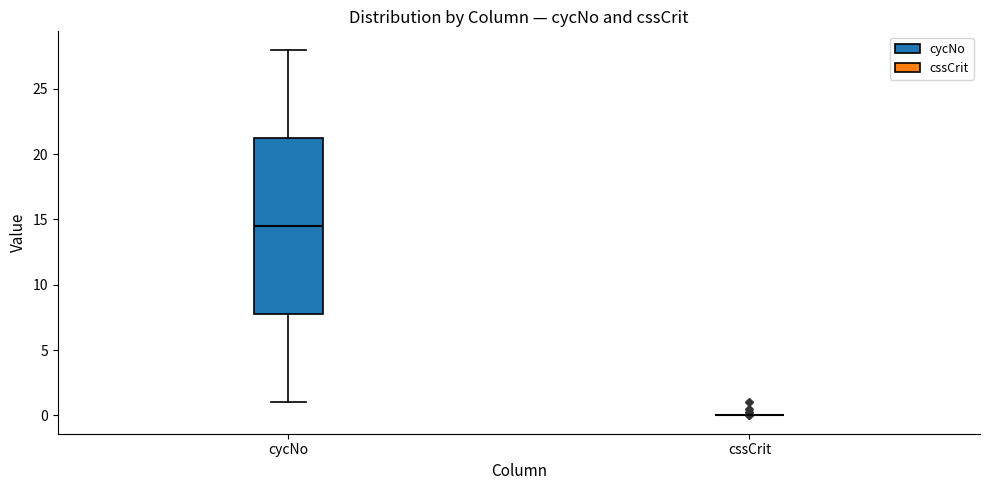

Reading left to right, read every box against the y-axis: the position of its median line, the range the box covers, and the ends of its whiskers. The values are not printed on the chart, so give them approximately, as read against the axis.

cycNo: median 14.5, box 8.0 to 21.5, whiskers 1.0 to 28.0
cssCrit: box collapsed to a line at 0.0, whiskers 0.0 to 0.0